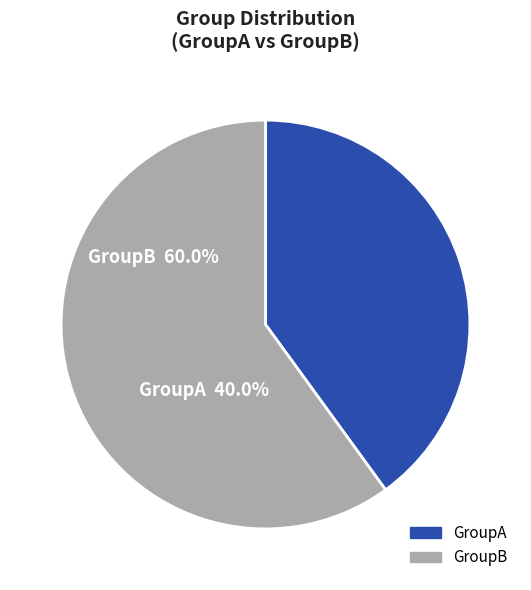

What is the smallest slice in the pie chart?

GroupA